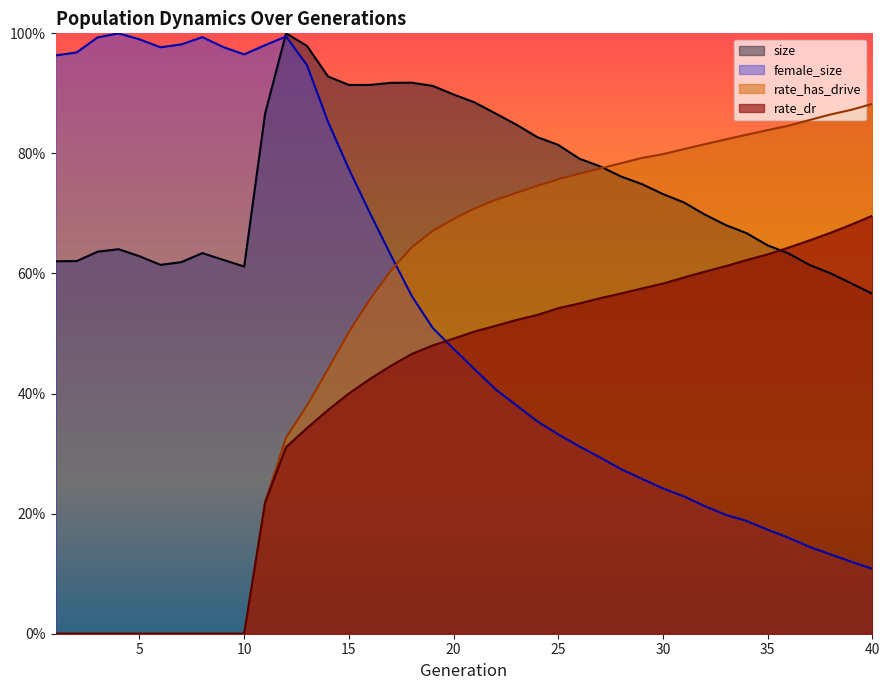

Which series has the largest total across all categories?

size